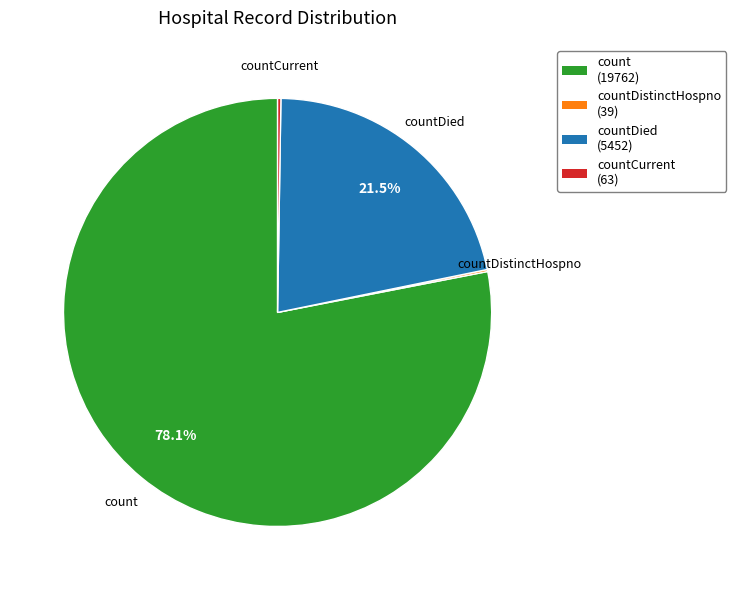

Is there any slice that represents more than half of the pie?

Yes